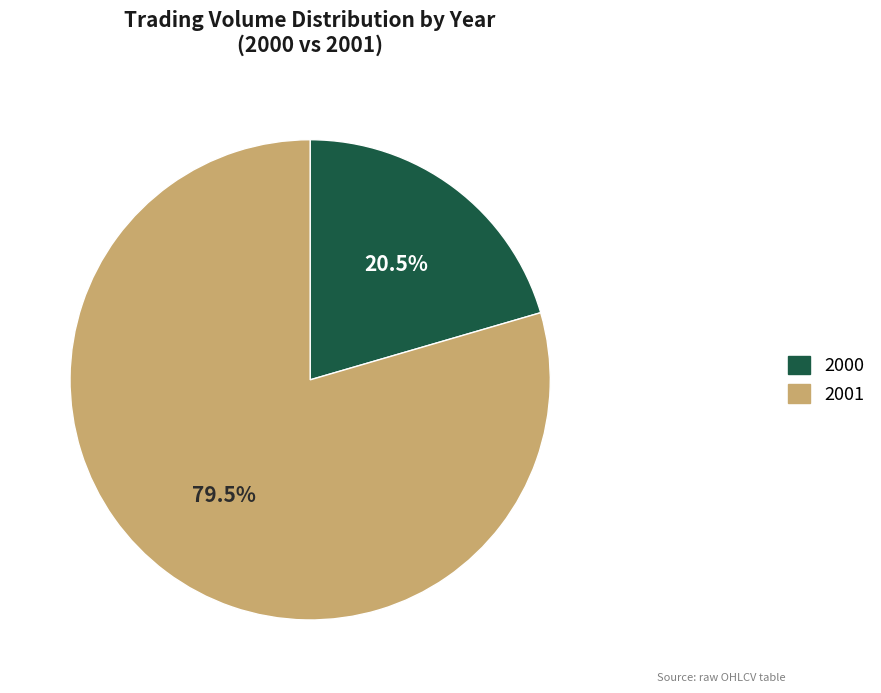

What is the largest slice in the pie chart?

2001